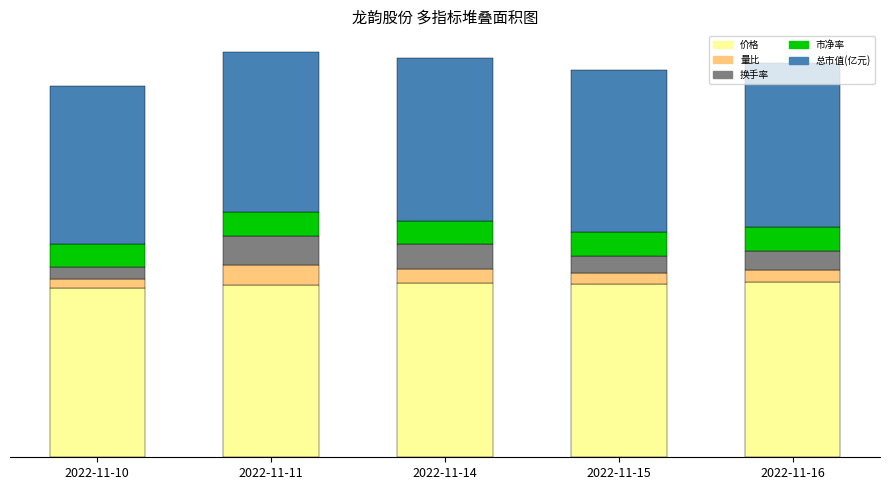

What is the minimum value shown in the chart?

0.8